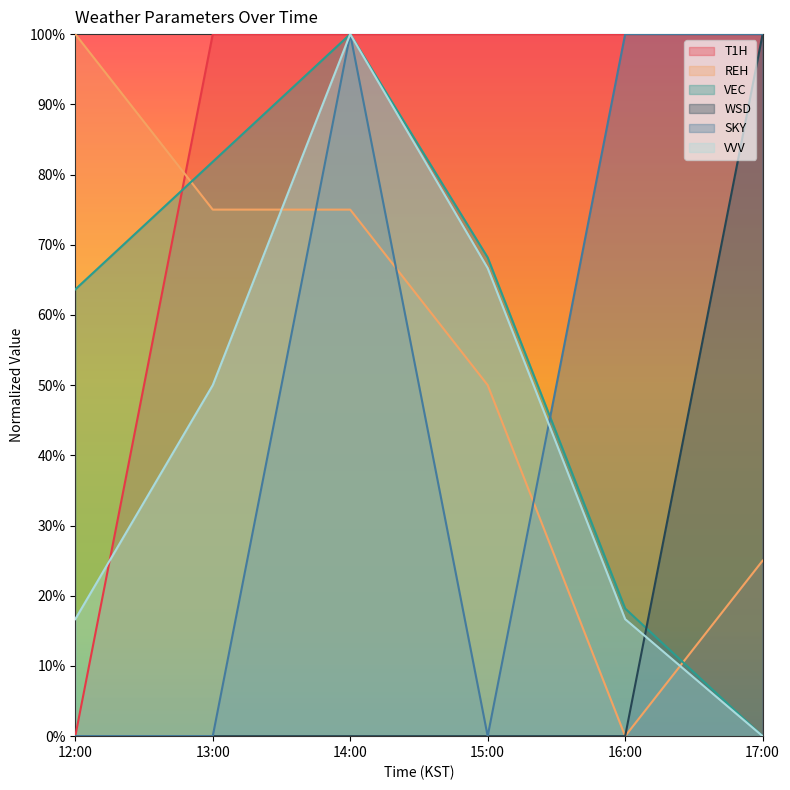

The value of SKY at 13:00 is 0.4. True or false?

False